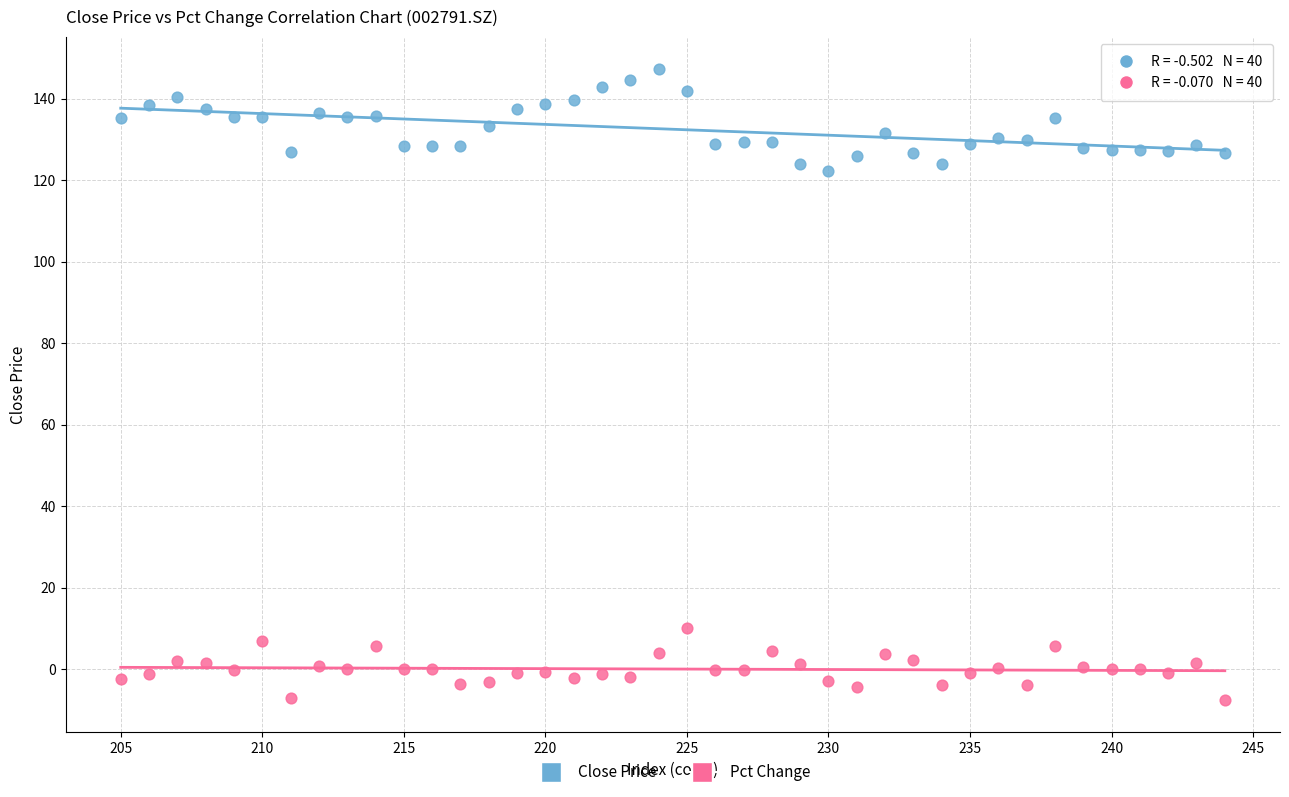

Which series reaches the minimum Y coordinate?

Pct Change